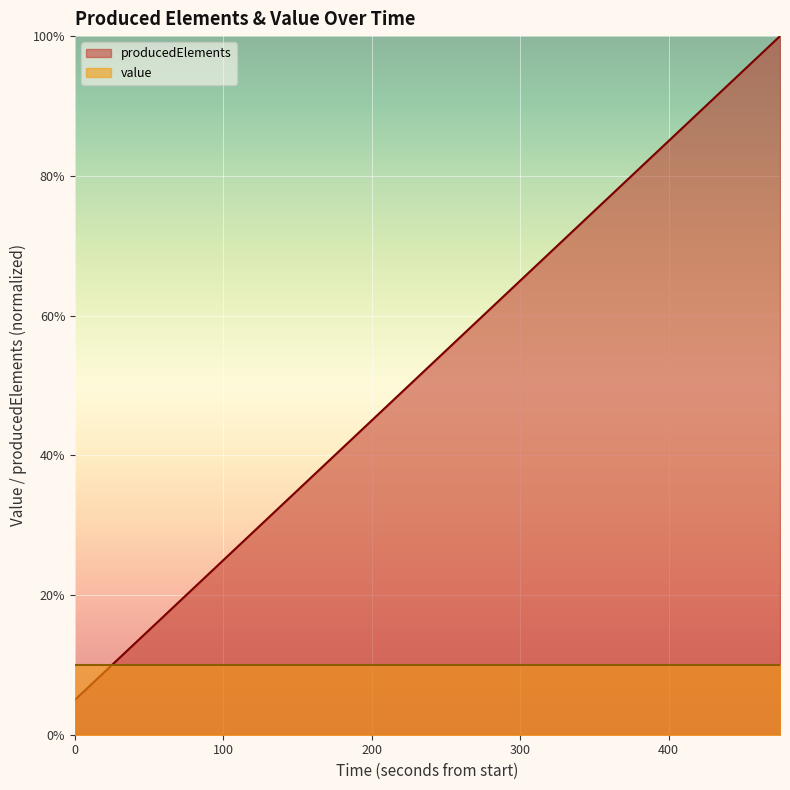

Which series has the widest spread of values?

producedElements